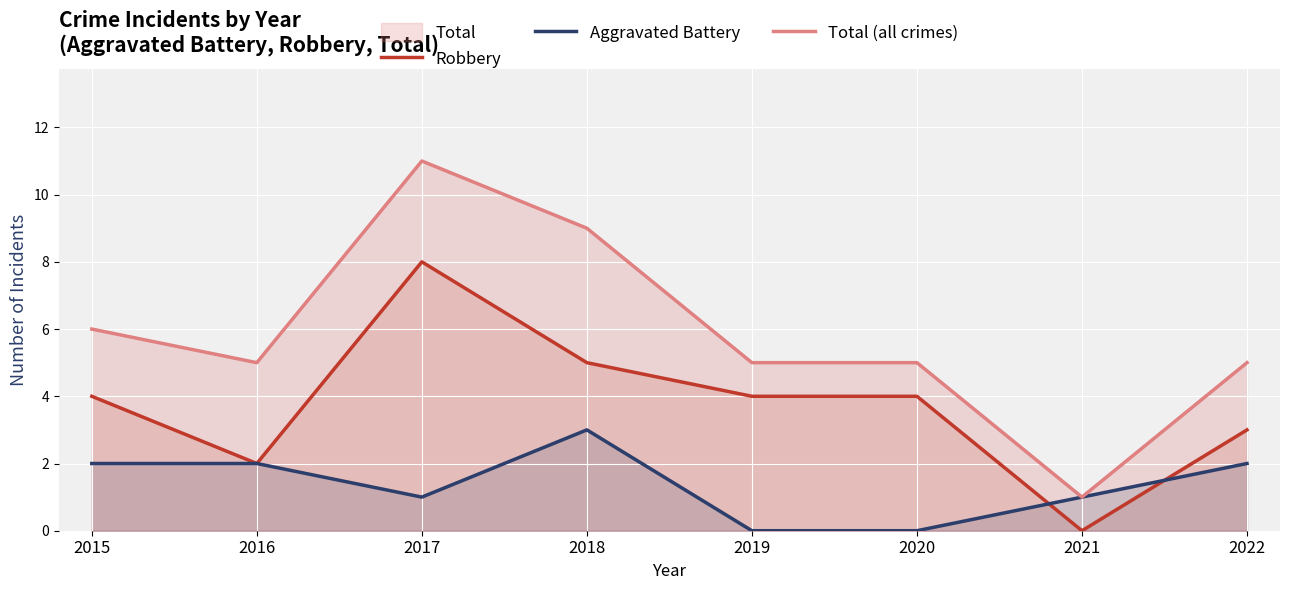

What is the difference between the maximum and minimum values in the Robbery series?

8